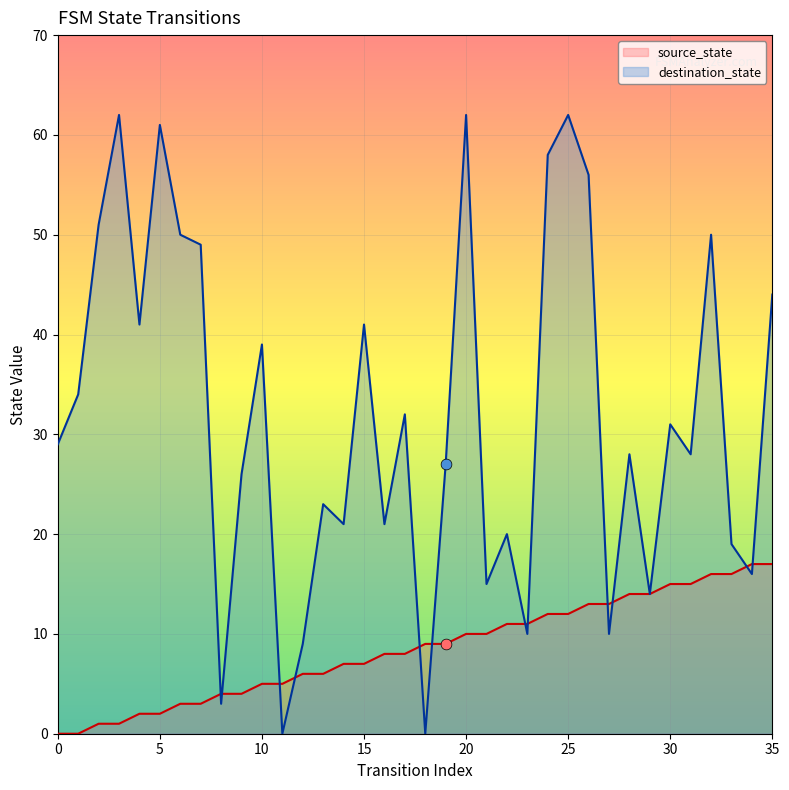

At how many categories does at least one series exceed 60?

4